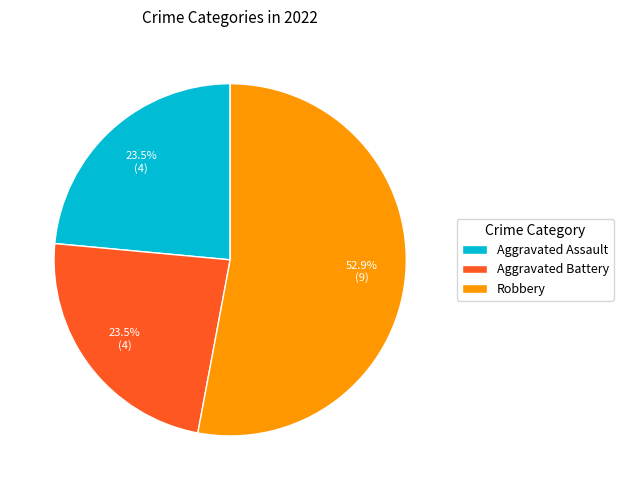

What is the majority slice?

Robbery